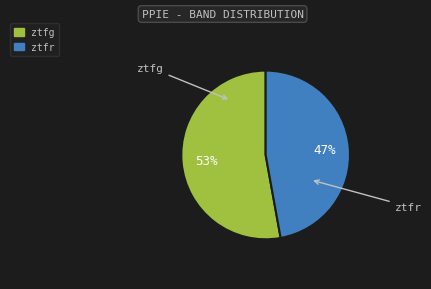

Which slice is the largest?

ztfg